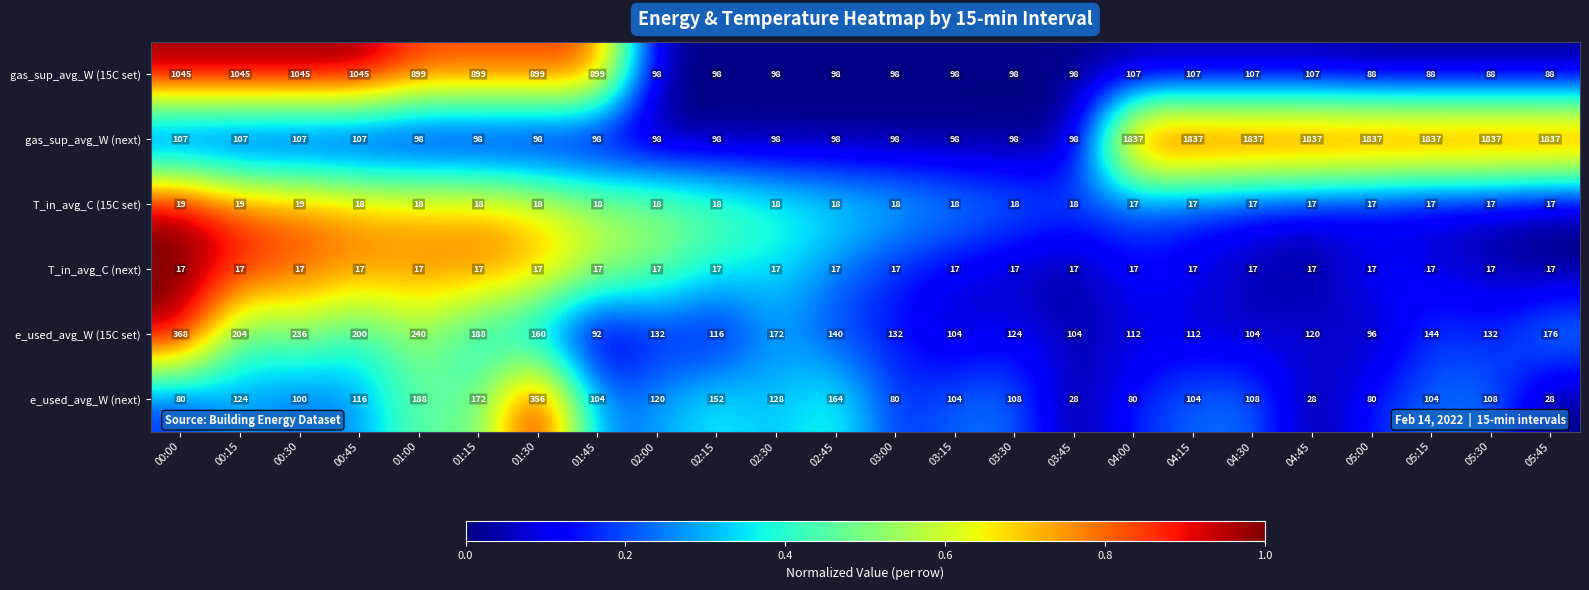

Rank the series at 01:45 from lowest to highest value.

T_in_avg_C (next), T_in_avg_C (15C set), e_used_avg_W (15C set), gas_sup_avg_W (next), e_used_avg_W (next), gas_sup_avg_W (15C set)